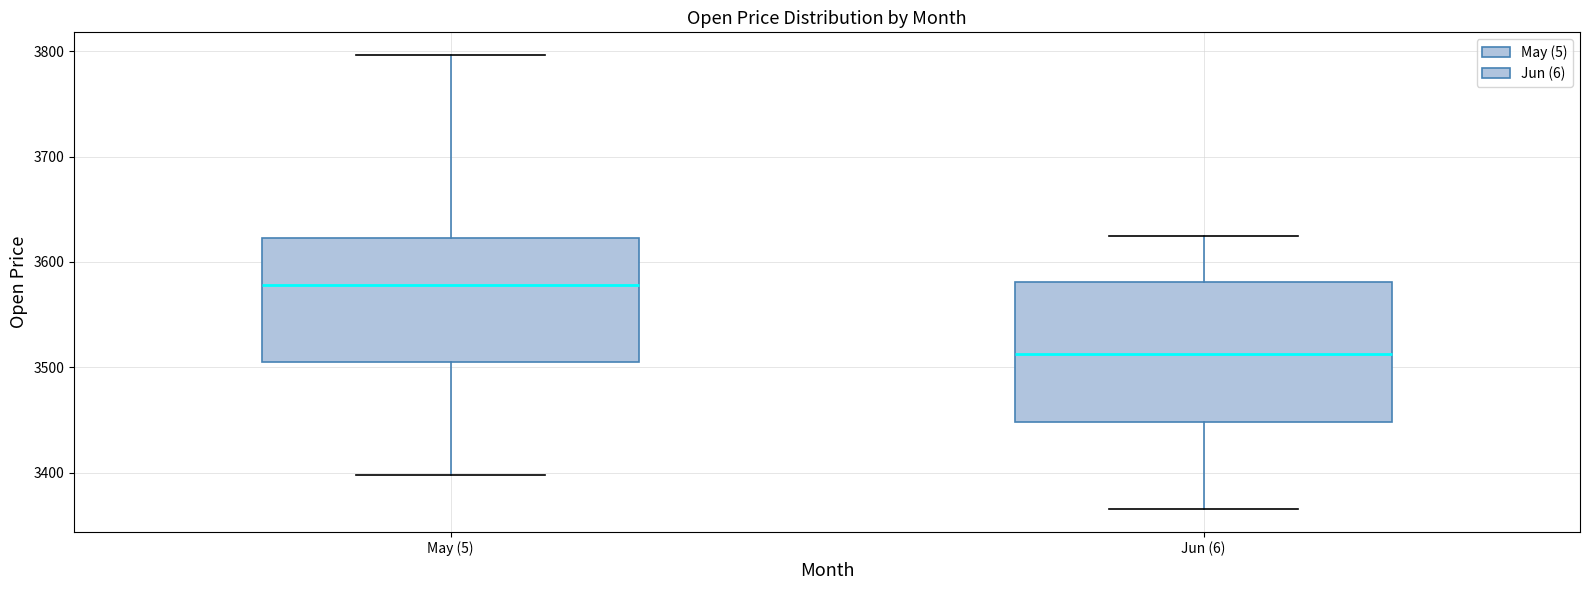

Which box is the tallest, from its lower edge to its upper edge?

Jun (6)